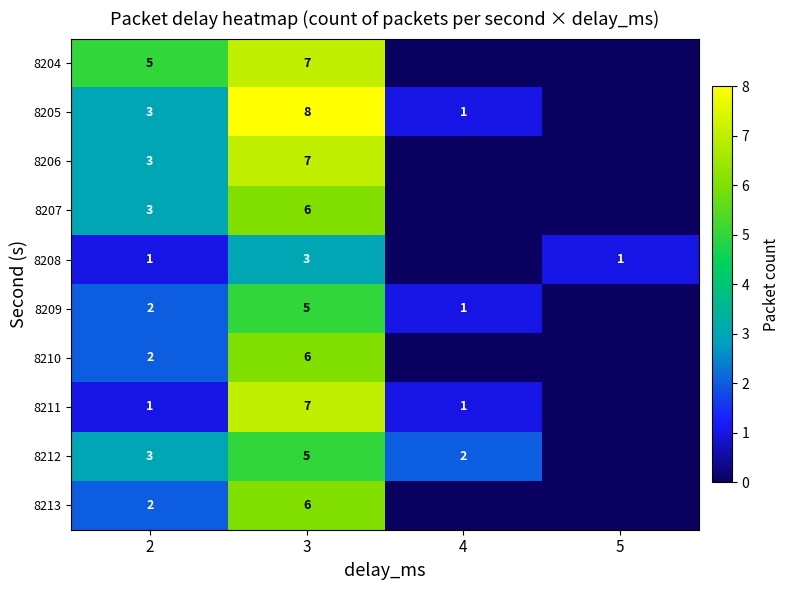

True or false: 8208 has a value of 1 at 3.

False